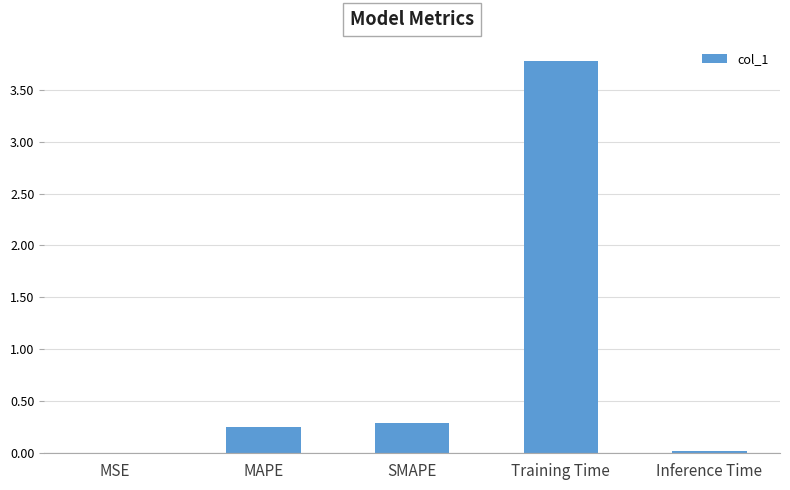

Which label corresponds to the largest value in the chart?

Training Time